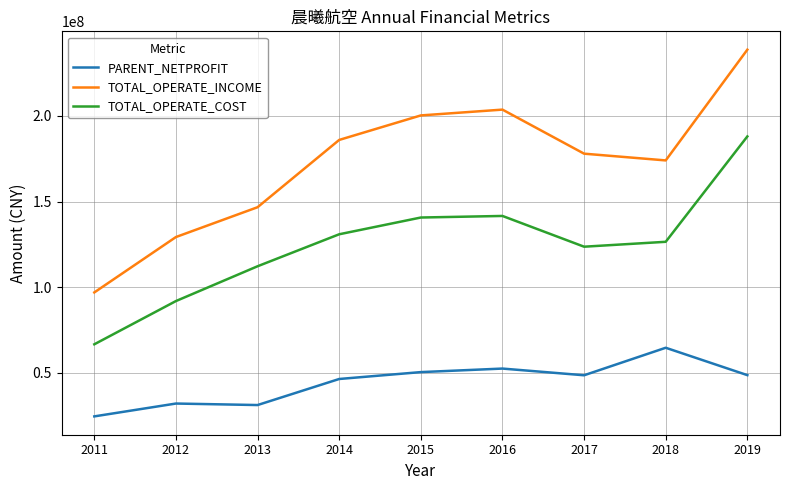

What is the difference between the highest and lowest values at 2017?

129419372.0